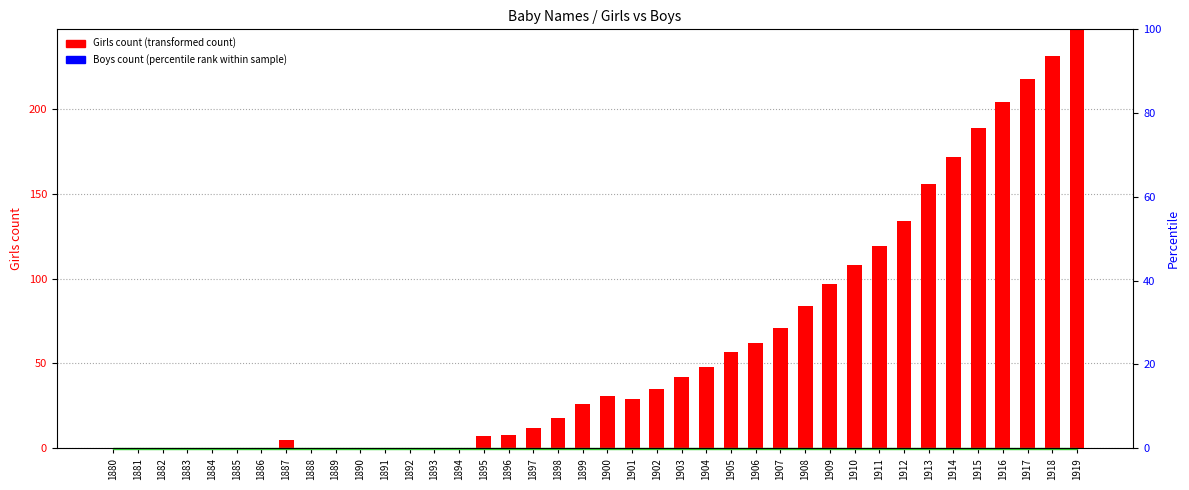

At which label is Girls count closest to 123?

1911